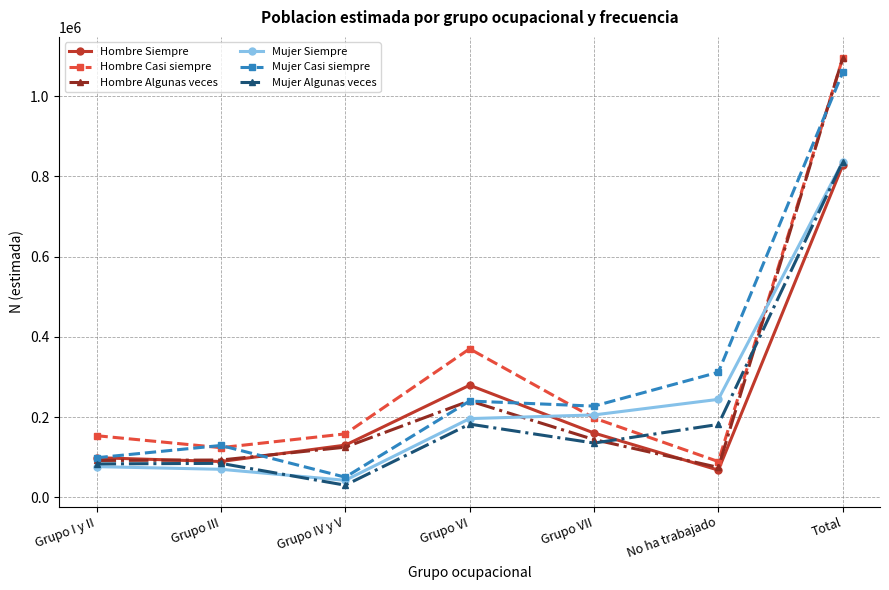

Does the chart have visible grid lines?

Yes